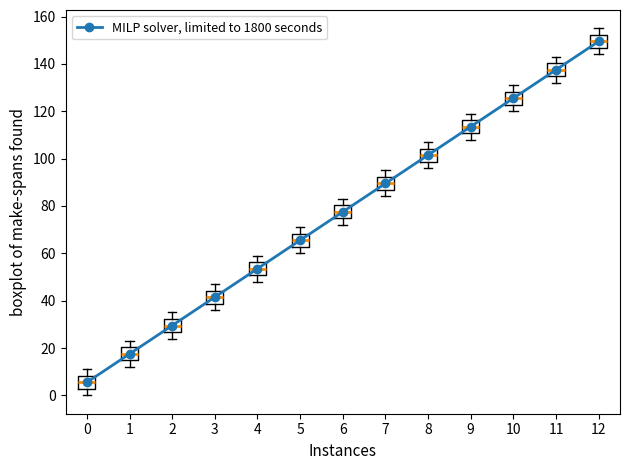

What is the maximum value shown in the chart?

149.5